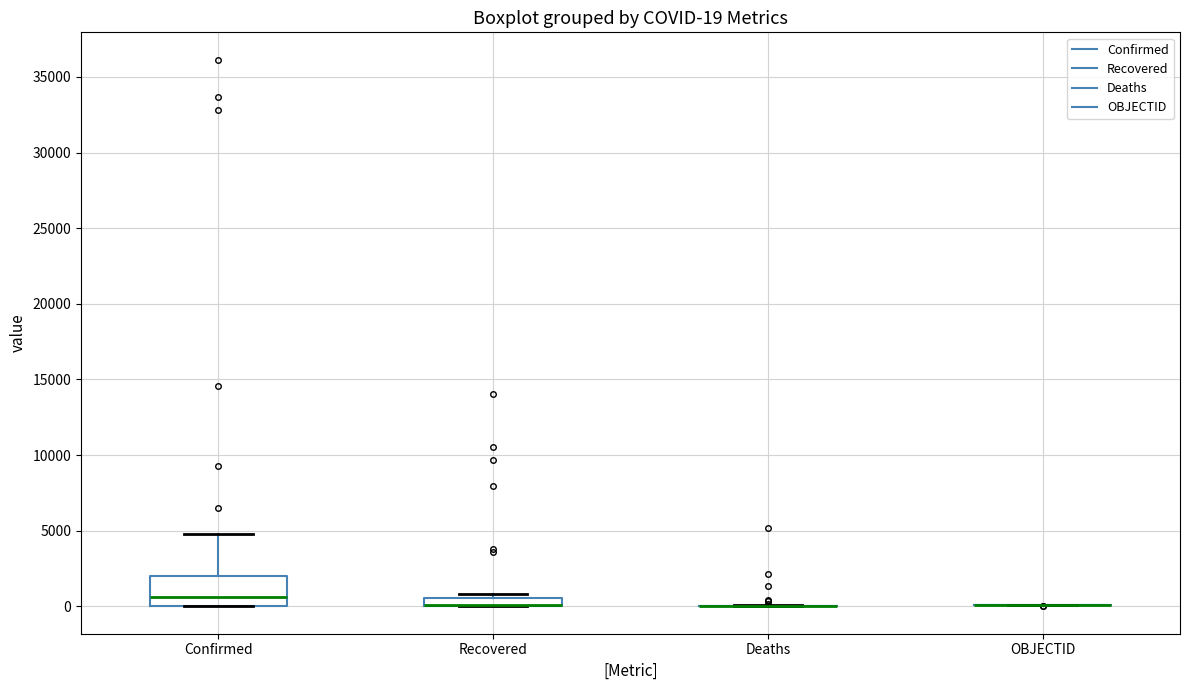

Comparing the boxes themselves (not the whiskers), which one is the tallest?

Confirmed